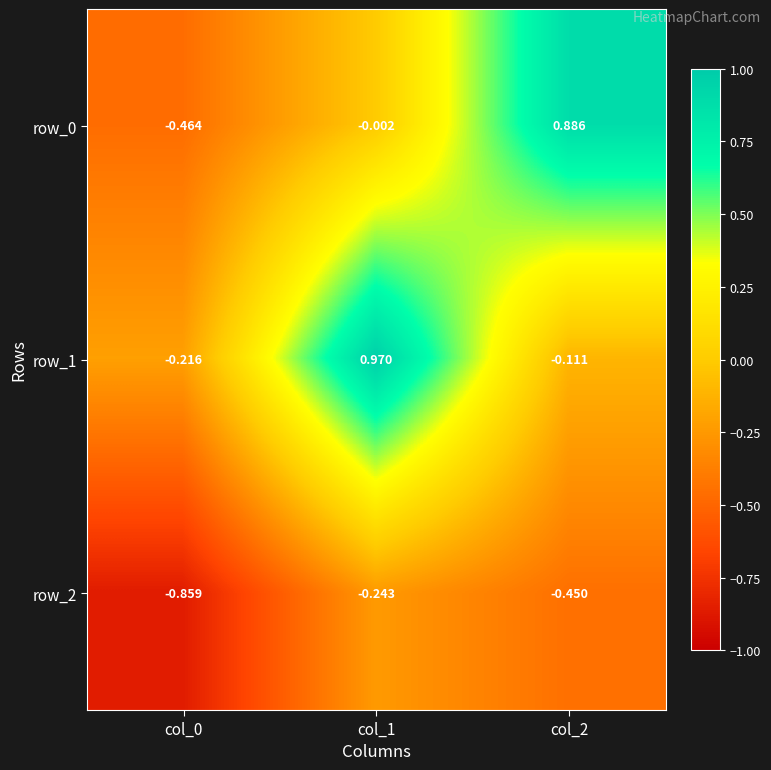

Is the value of row_1 at col_2 greater than the value of row_2 at col_2?

Yes